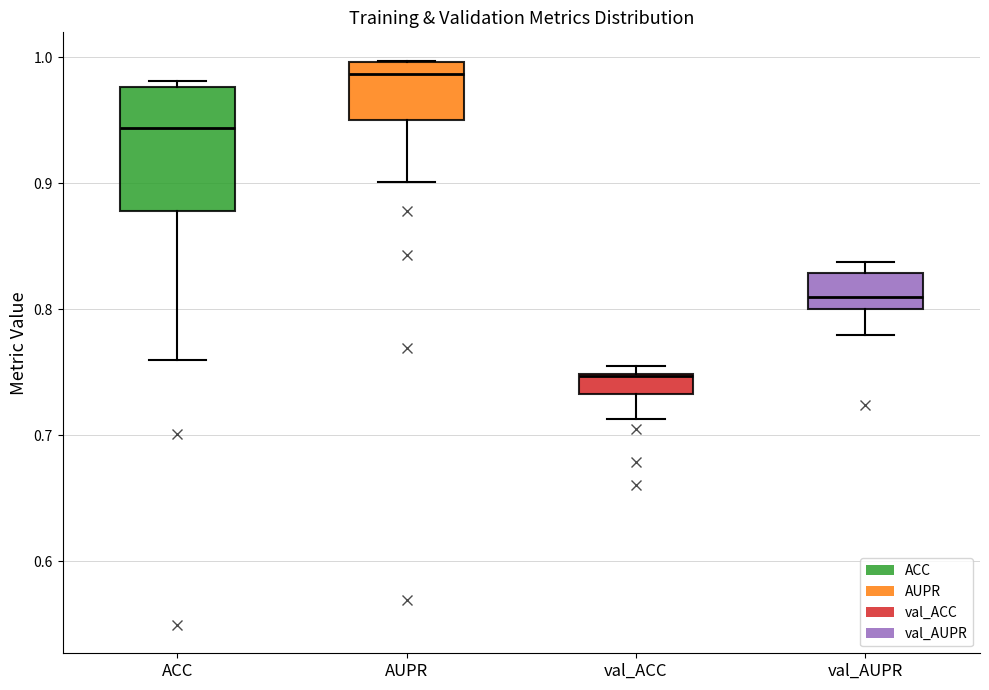

Where is the lower edge of the box for val_ACC on the y-axis? The values are not printed on the chart, so give them approximately, as read against the axis.

0.73